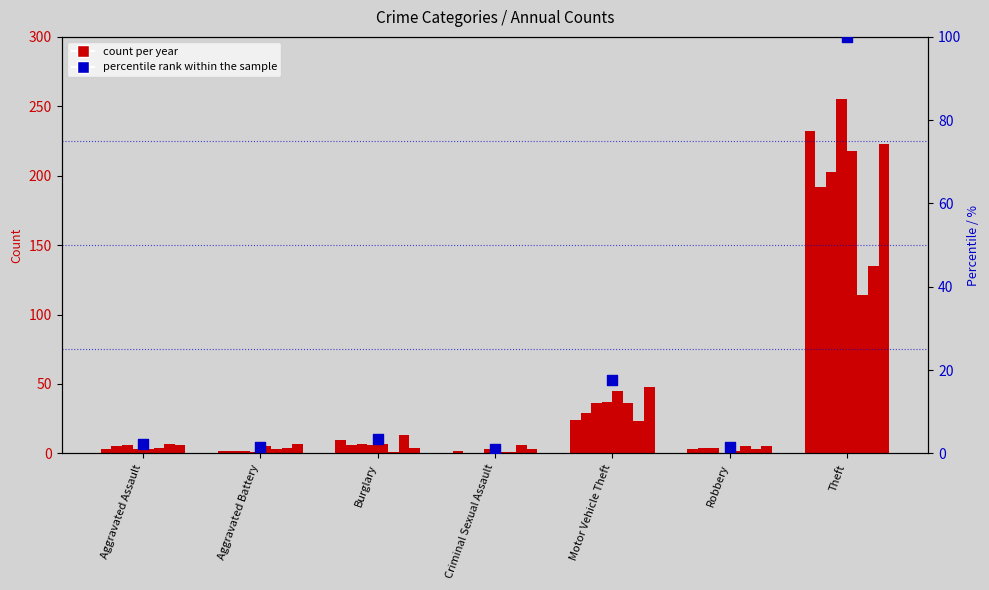

What is the change in value from Aggravated Battery to Theft?

+98.3